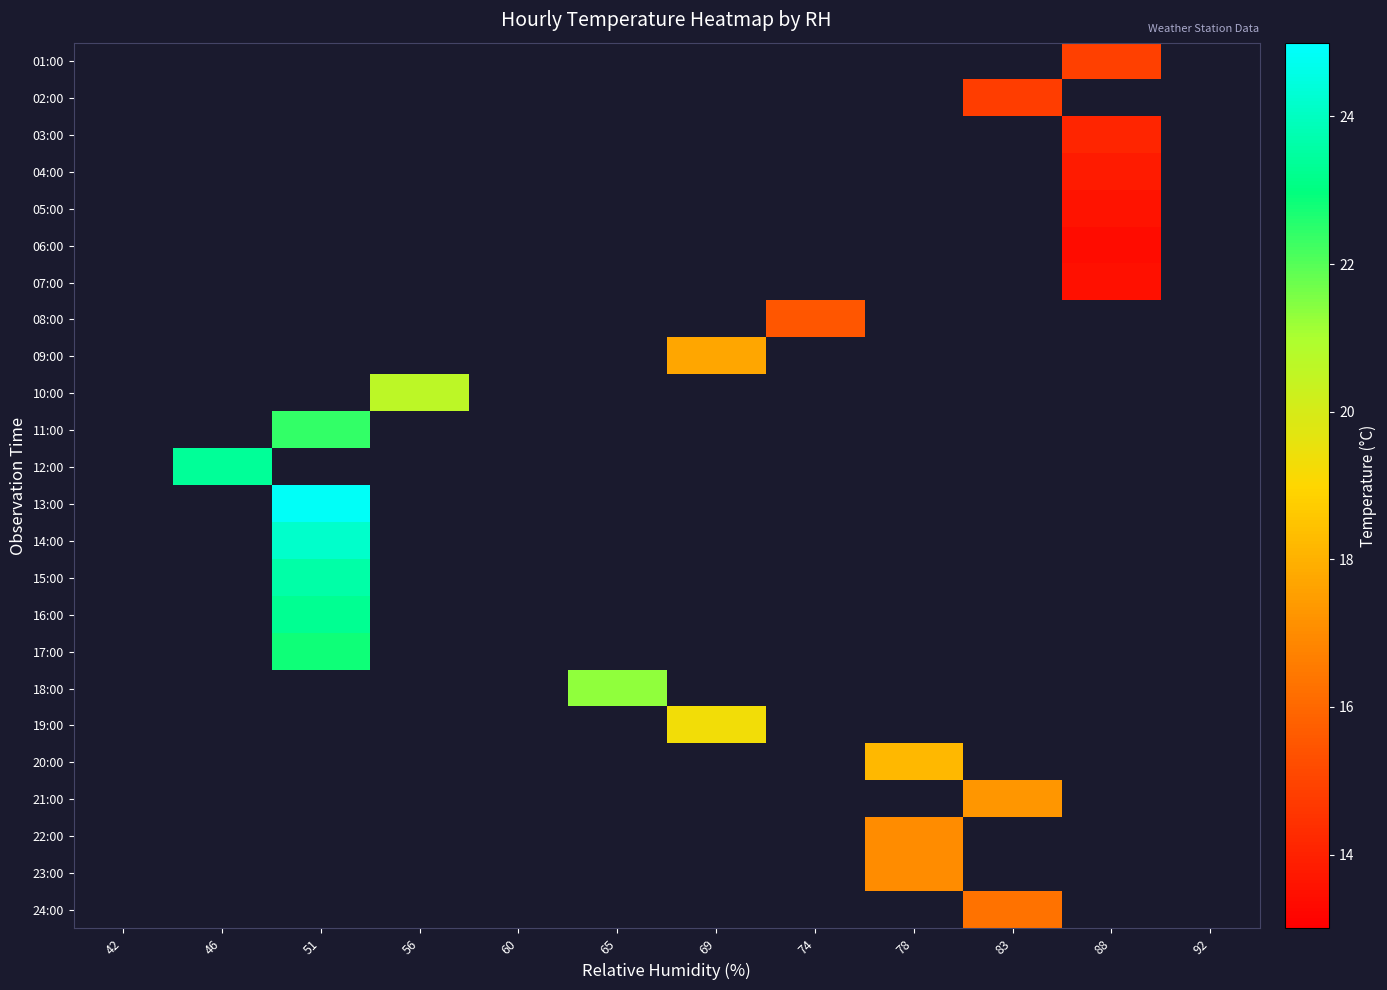

How many values in the 19:00 series exceed 19?

1